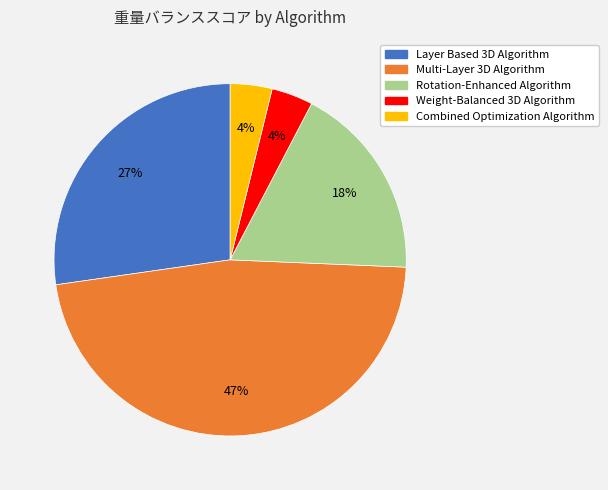

Is there a majority slice in this chart?

No